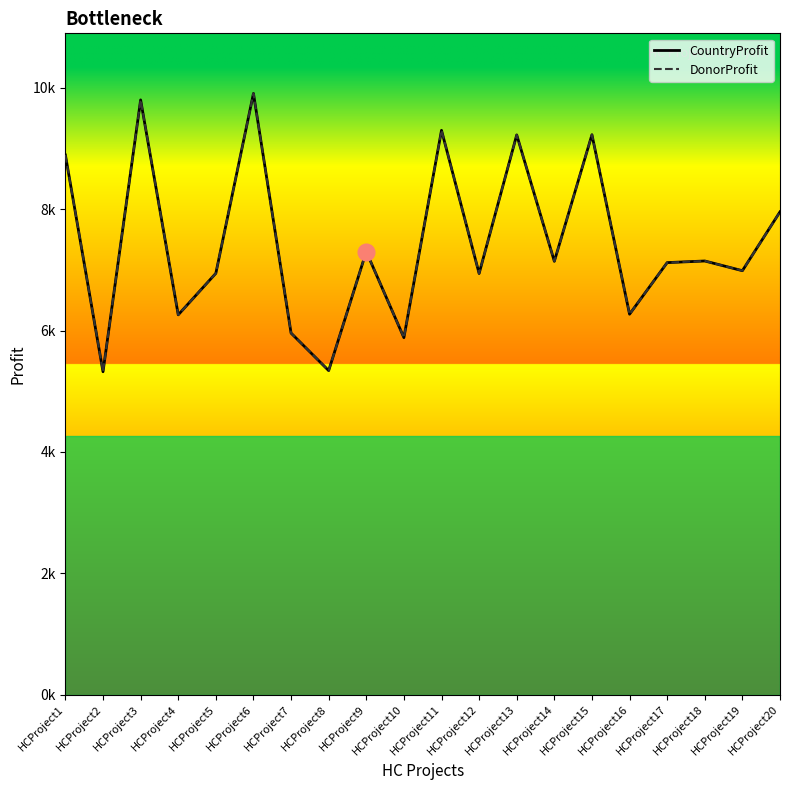

True or false: CountryProfit has a value of 8893 at HCProject1.

True